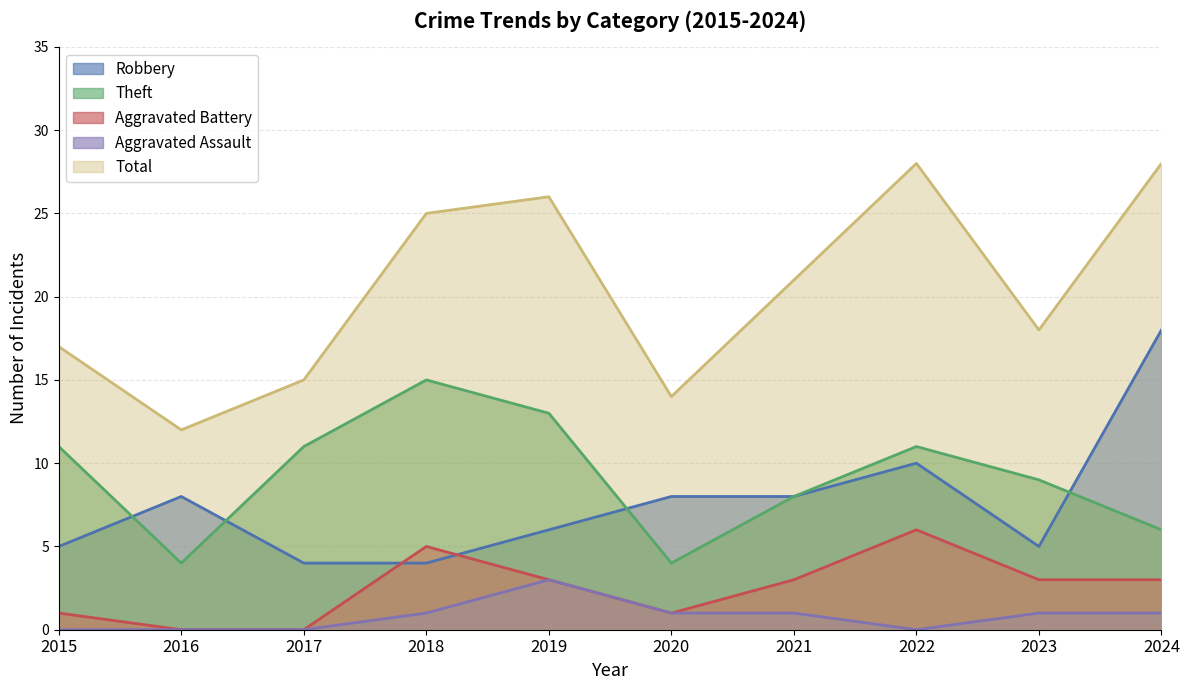

At which label does Theft reach its minimum?

2016